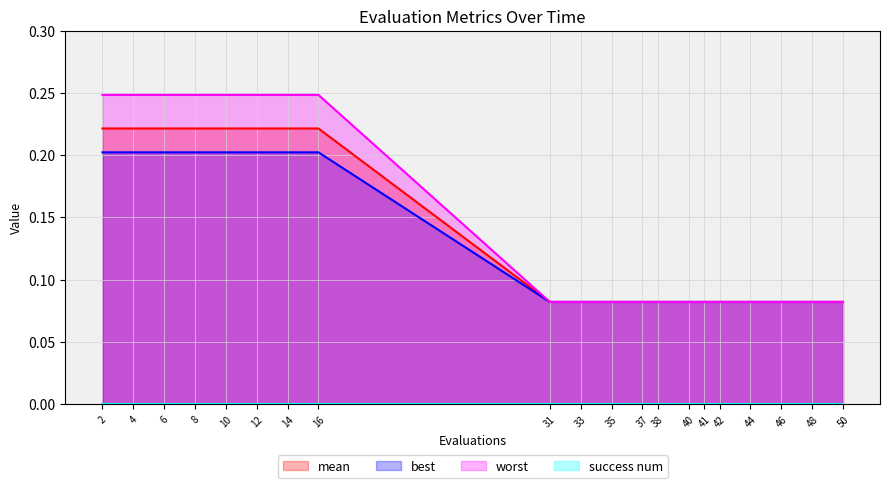

At which category is the sum across all series the highest?

2